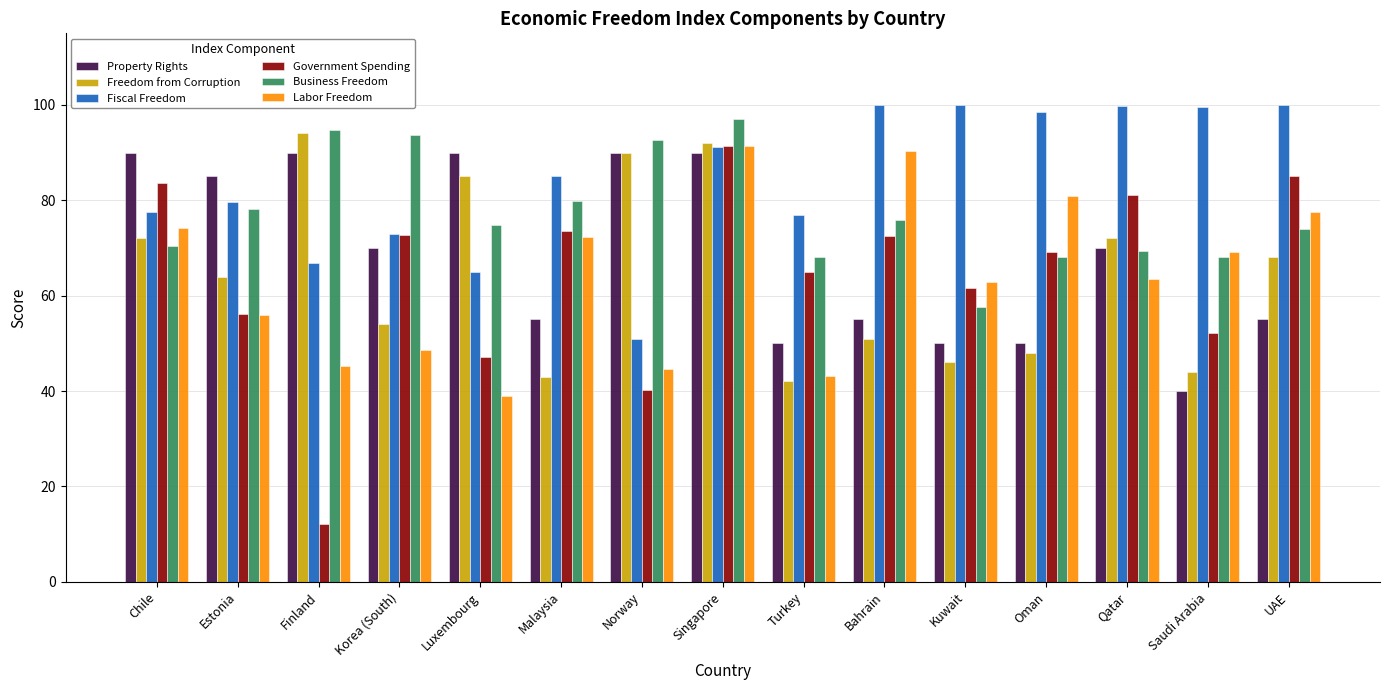

Which category has the lowest value in the Business Freedom series?

Kuwait